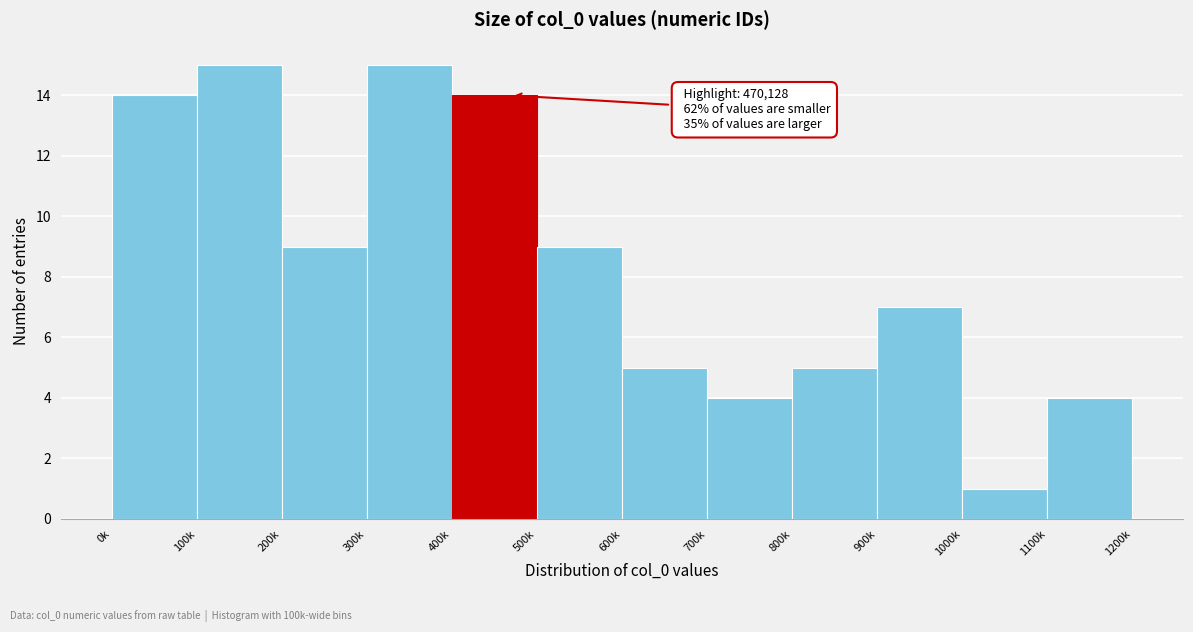

Reading left to right, extract all data points from this chart.

0k=14	100k=15	200k=9	300k=15	400k=14	500k=9	600k=5	700k=4	800k=5	900k=7	1000k=1	1100k=4